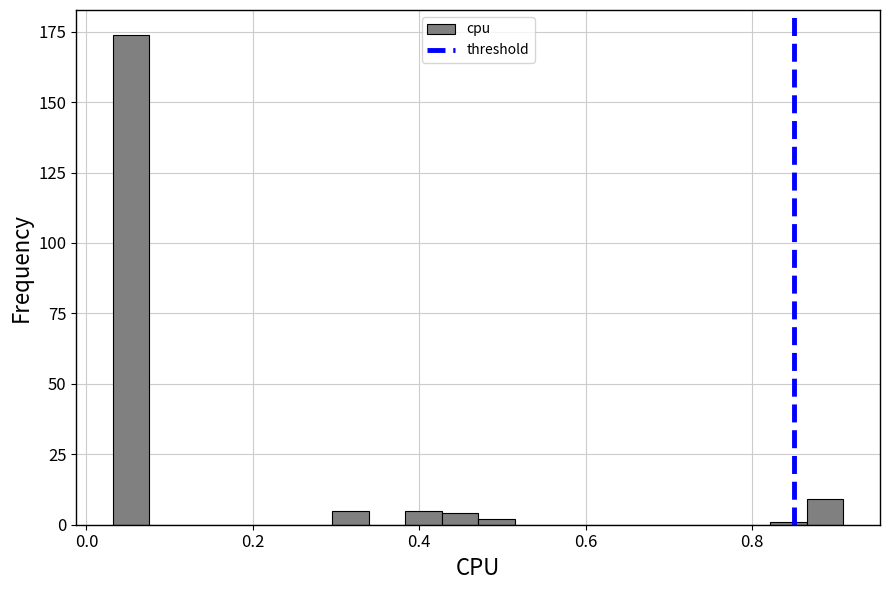

Read against the x-axis, roughly where is the centre of the tallest bar?

0.06